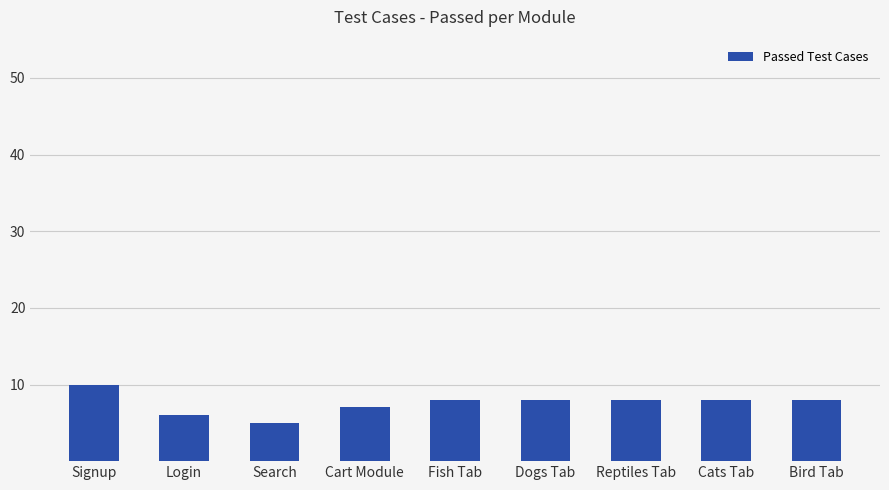

Where does the data first go above 8?

Signup